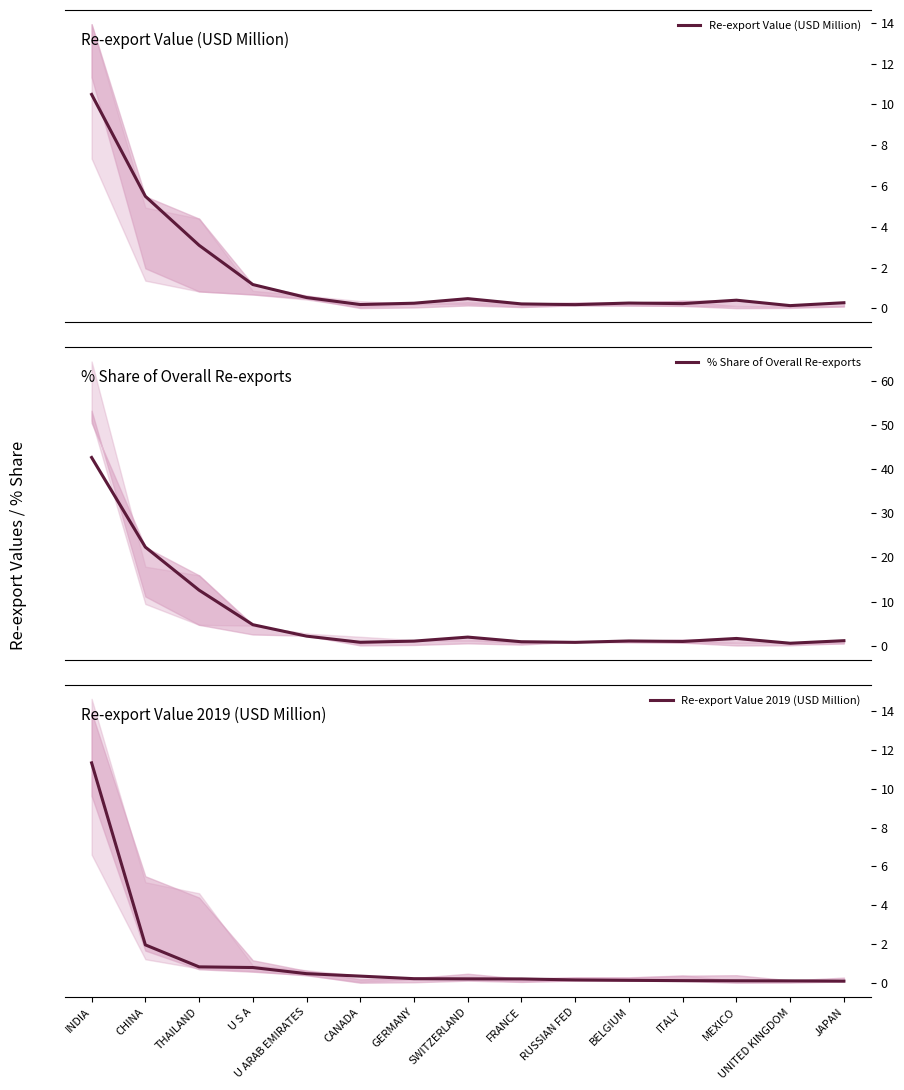

What is the maximum value for Re-export Value (USD Million)?

10.5